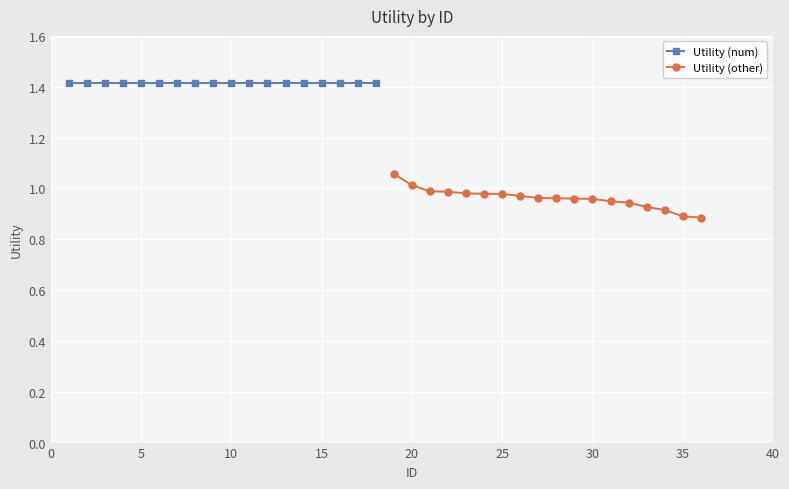

Which series has the largest range (max minus min)?

Utility (other)